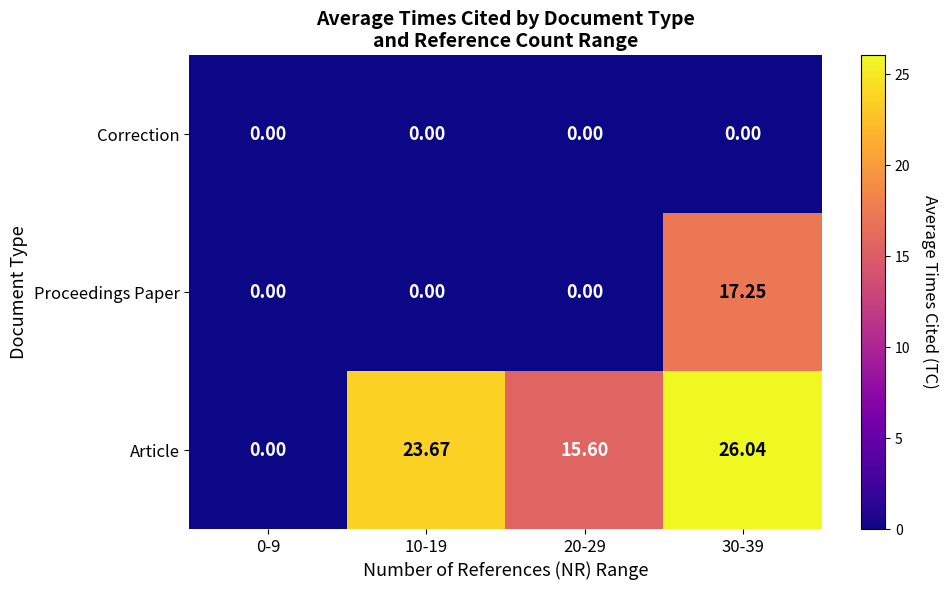

Rank the series by their average value, from lowest to highest.

Correction, Proceedings Paper, Article